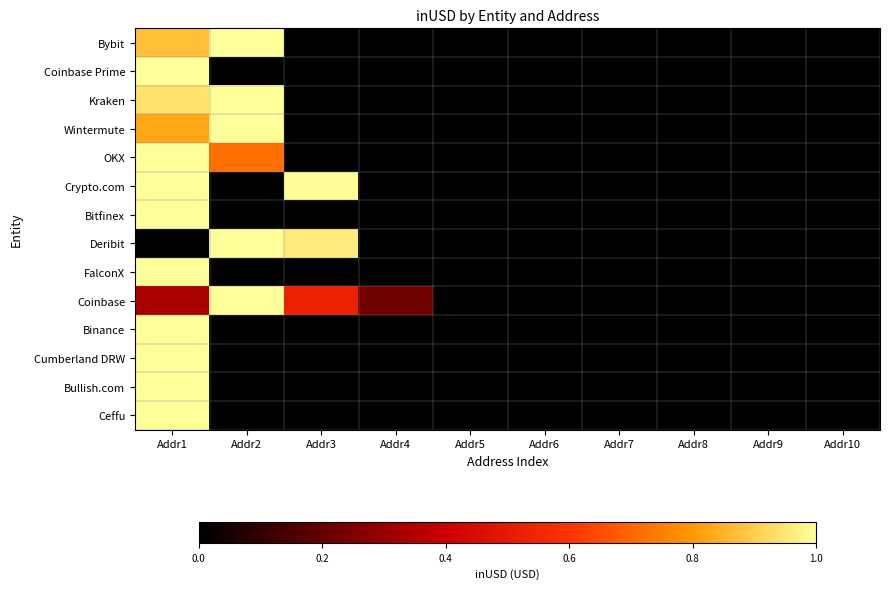

List the series in order of their peak value, lowest first.

Bybit, Coinbase Prime, Kraken, Wintermute, OKX, Crypto.com, Bitfinex, Deribit, FalconX, Coinbase, Binance, Cumberland DRW, Bullish.com, Ceffu